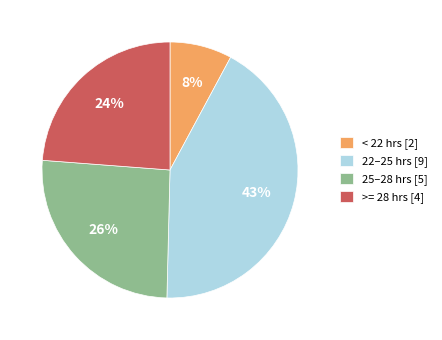

Does >= 28 hrs [4] account for over 50% of the chart?

No